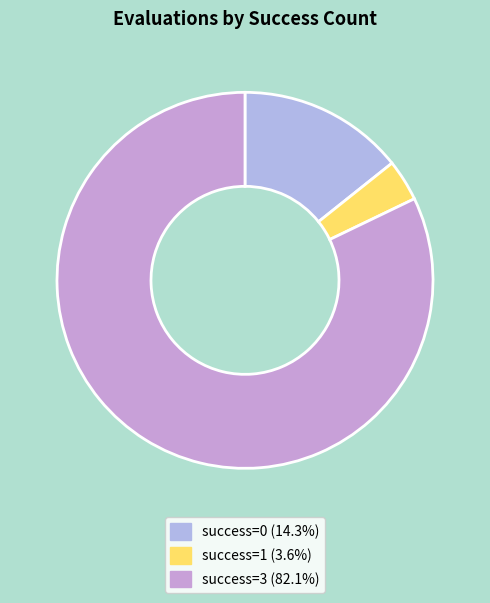

How many slices are in this pie chart?

3